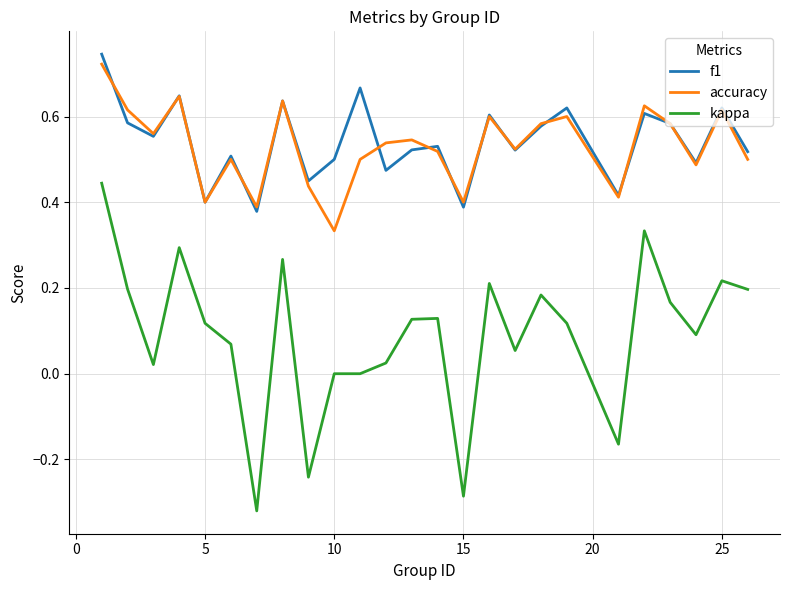

Is this an area chart (filled region under the line)?

No